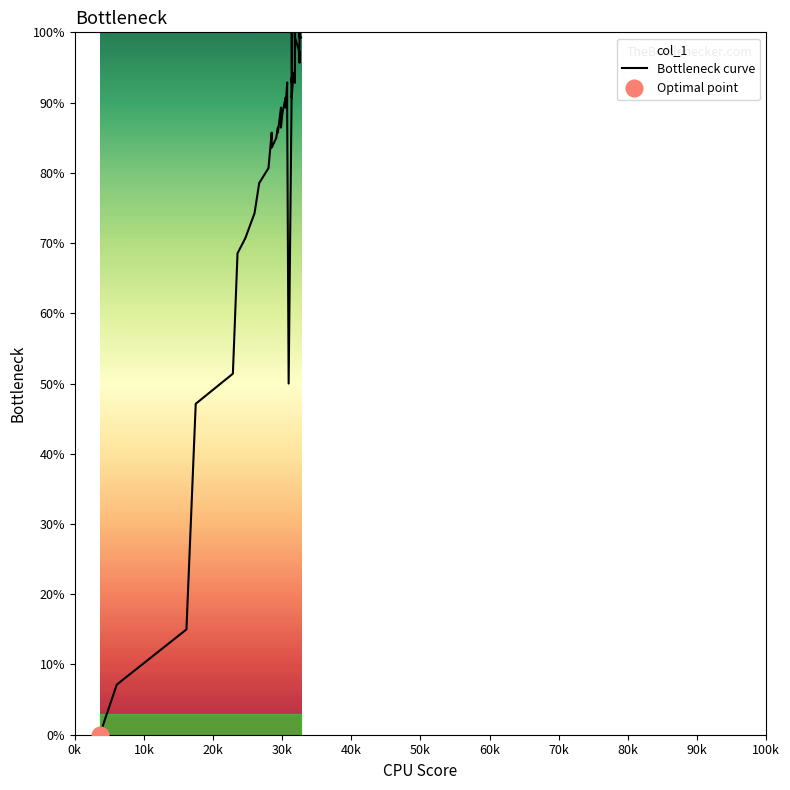

What is the difference between the maximum and minimum values?

100.0